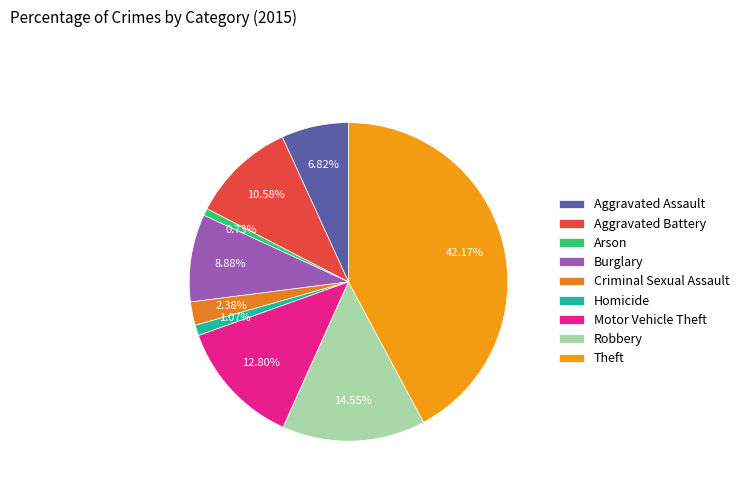

To the nearest percent, what is the combined percentage of Arson and Homicide?

2%